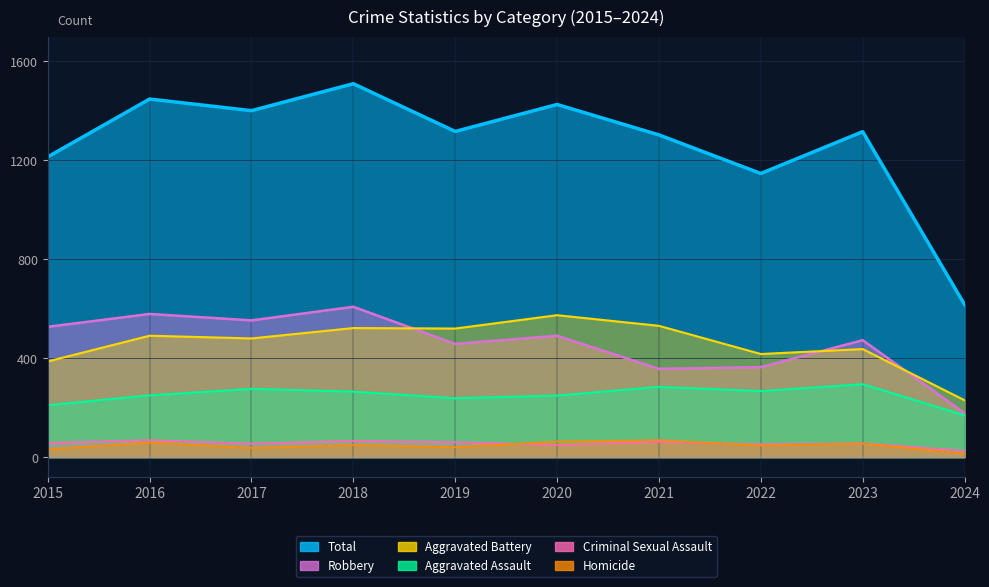

At 2021, list the series in order from smallest to largest.

Criminal Sexual Assault, Homicide, Aggravated Assault, Robbery, Aggravated Battery, Total